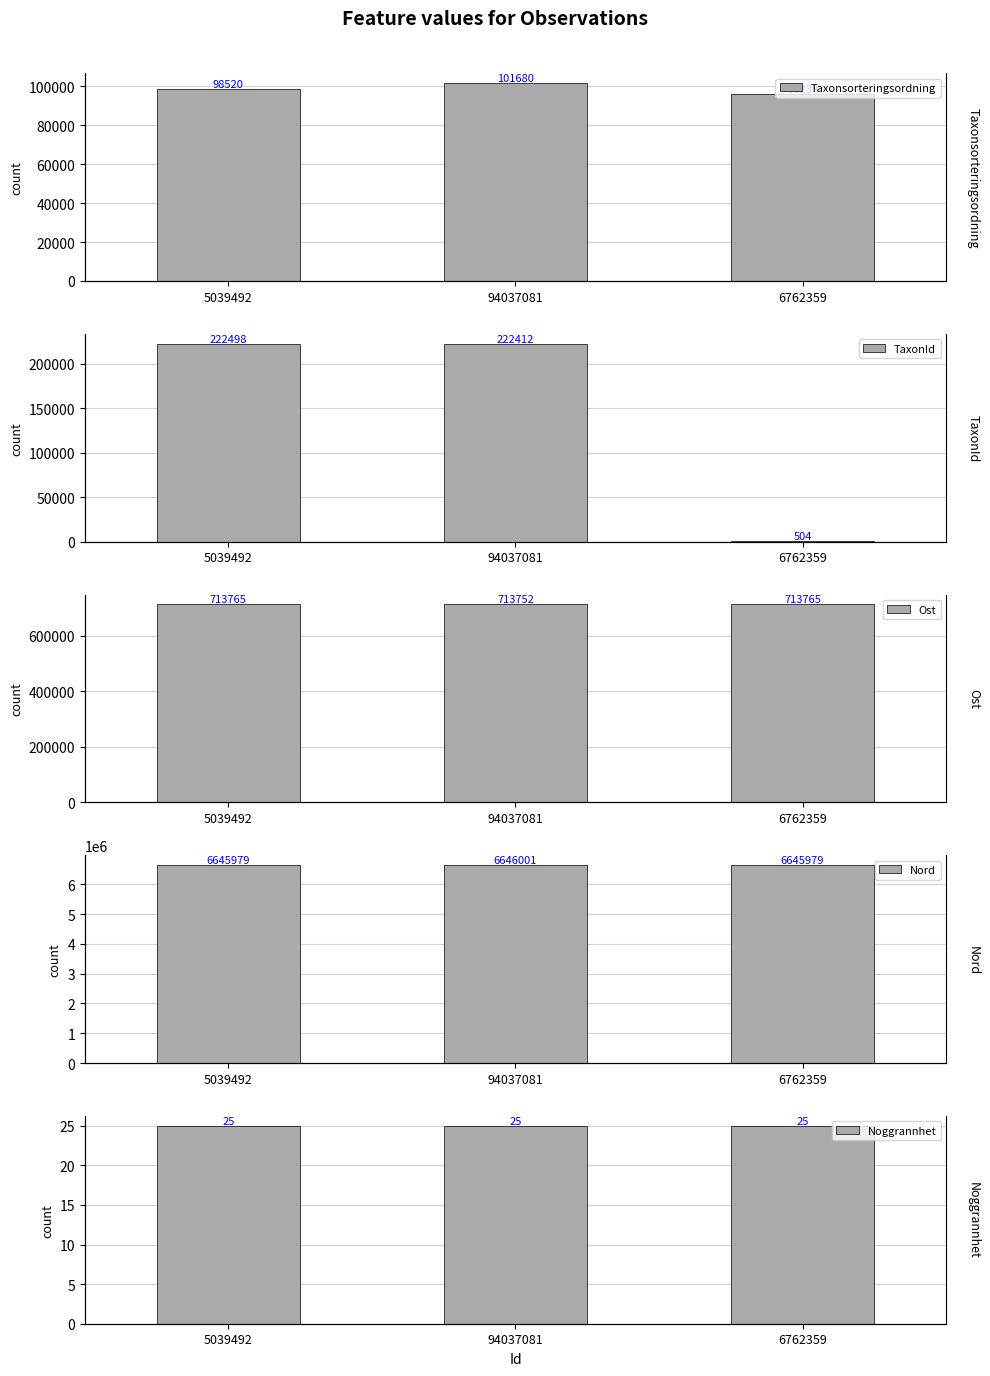

List the labels in order of Noggrannhet value, smallest first.

5039492, 94037081, 6762359